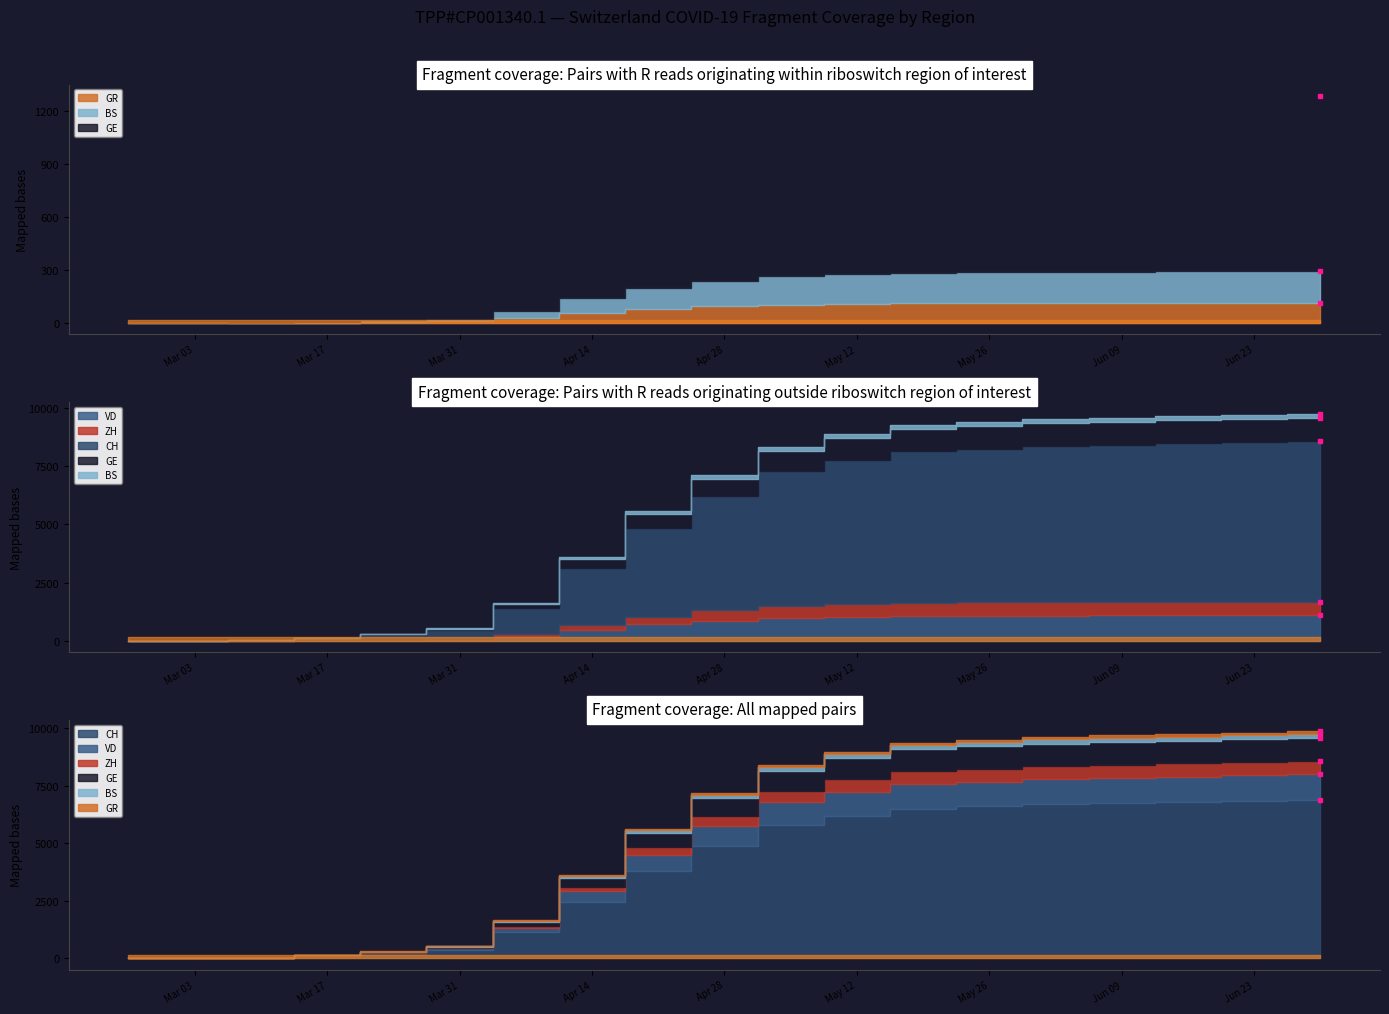

Does the chart display data point markers on the line(s)?

No